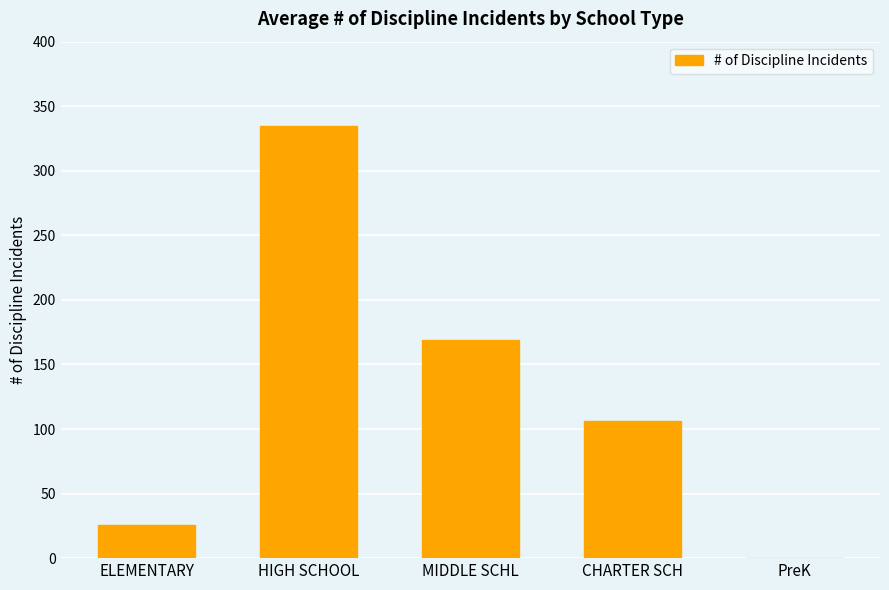

Which category has the highest value across all series?

HIGH SCHOOL